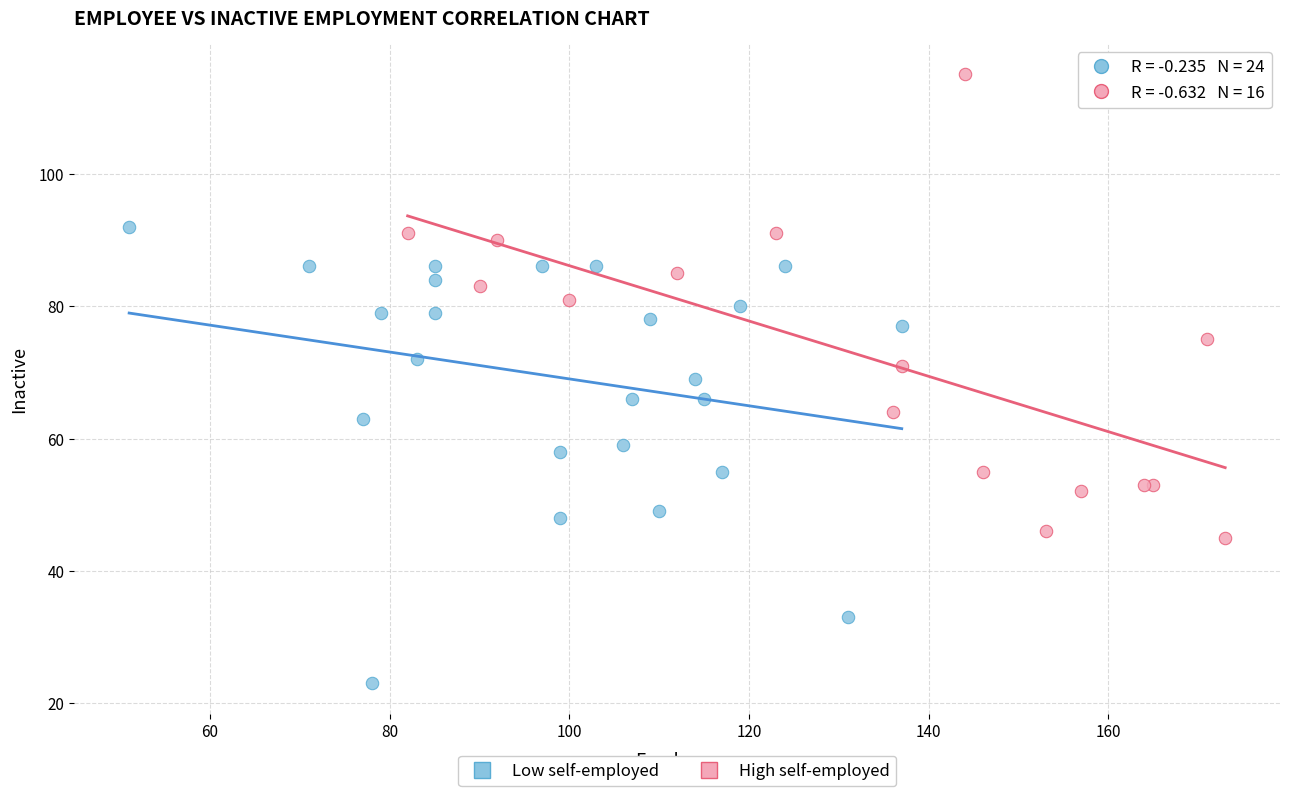

Which series contains the lowest Y value?

Low self-employed